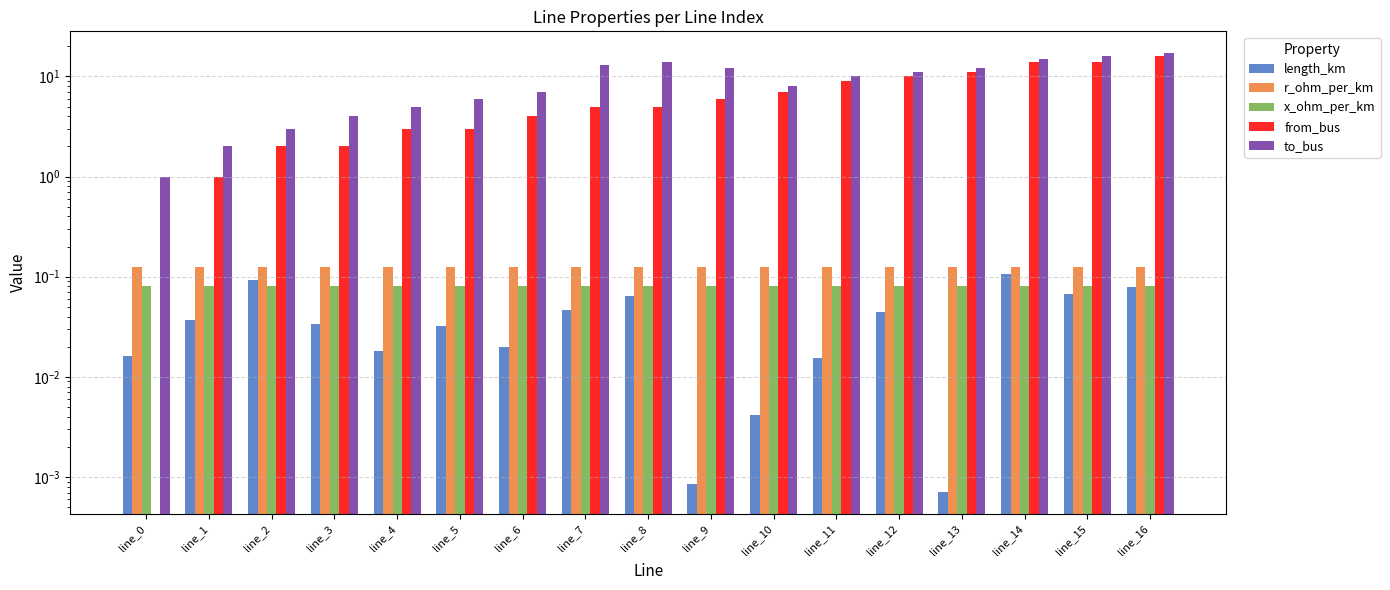

Reading right to left, transcribe all the data shown in this chart.

length_km: line_16=0.1	line_15=0.1	line_14=0.1	line_13=0.0	line_12=0.0	line_11=0.0	line_10=0.0	line_9=0.0	line_8=0.1	line_7=0.0	line_6=0.0	line_5=0.0	line_4=0.0	line_3=0.0	line_2=0.1	line_1=0.0	line_0=0.0
r_ohm_per_km: line_16=0.1	line_15=0.1	line_14=0.1	line_13=0.1	line_12=0.1	line_11=0.1	line_10=0.1	line_9=0.1	line_8=0.1	line_7=0.1	line_6=0.1	line_5=0.1	line_4=0.1	line_3=0.1	line_2=0.1	line_1=0.1	line_0=0.1
x_ohm_per_km: line_16=0.1	line_15=0.1	line_14=0.1	line_13=0.1	line_12=0.1	line_11=0.1	line_10=0.1	line_9=0.1	line_8=0.1	line_7=0.1	line_6=0.1	line_5=0.1	line_4=0.1	line_3=0.1	line_2=0.1	line_1=0.1	line_0=0.1
from_bus: line_16=16.0	line_15=14.0	line_14=14.0	line_13=11.0	line_12=10.0	line_11=9.0	line_10=7.0	line_9=6.0	line_8=5.0	line_7=5.0	line_6=4.0	line_5=3.0	line_4=3.0	line_3=2.0	line_2=2.0	line_1=1.0	line_0=0.0
to_bus: line_16=17.0	line_15=16.0	line_14=15.0	line_13=12.0	line_12=11.0	line_11=10.0	line_10=8.0	line_9=12.0	line_8=14.0	line_7=13.0	line_6=7.0	line_5=6.0	line_4=5.0	line_3=4.0	line_2=3.0	line_1=2.0	line_0=1.0